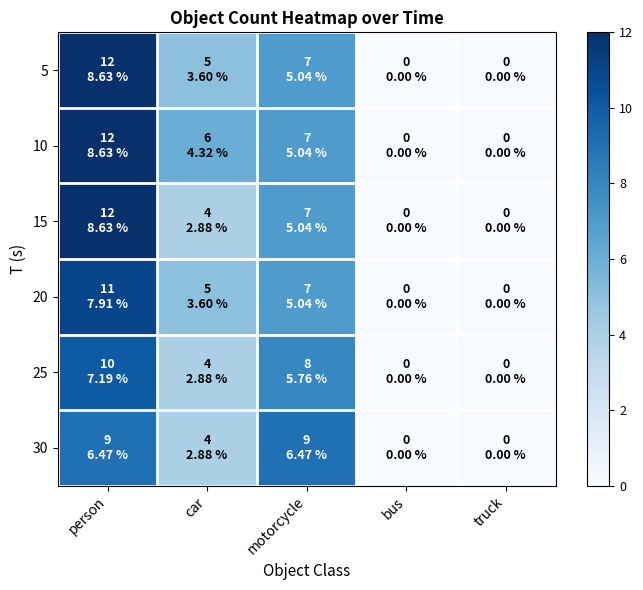

Reading left to right, what are all the values shown in this chart?

5: person=12	car=5	motorcycle=7	bus=0	truck=0
10: person=12	car=6	motorcycle=7	bus=0	truck=0
15: person=12	car=4	motorcycle=7	bus=0	truck=0
20: person=11	car=5	motorcycle=7	bus=0	truck=0
25: person=10	car=4	motorcycle=8	bus=0	truck=0
30: person=9	car=4	motorcycle=9	bus=0	truck=0